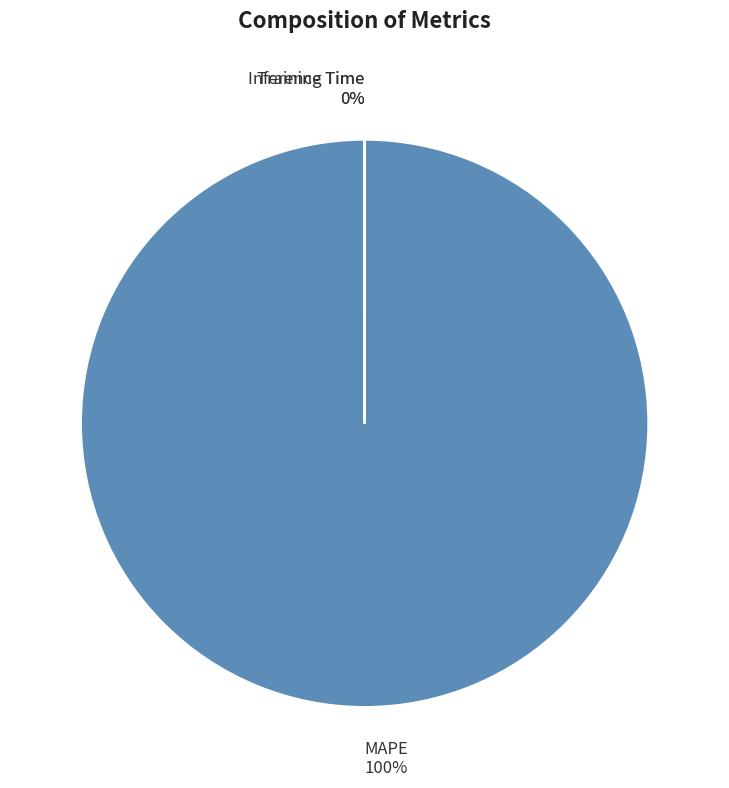

What is the largest slice in the pie chart?

MAPE